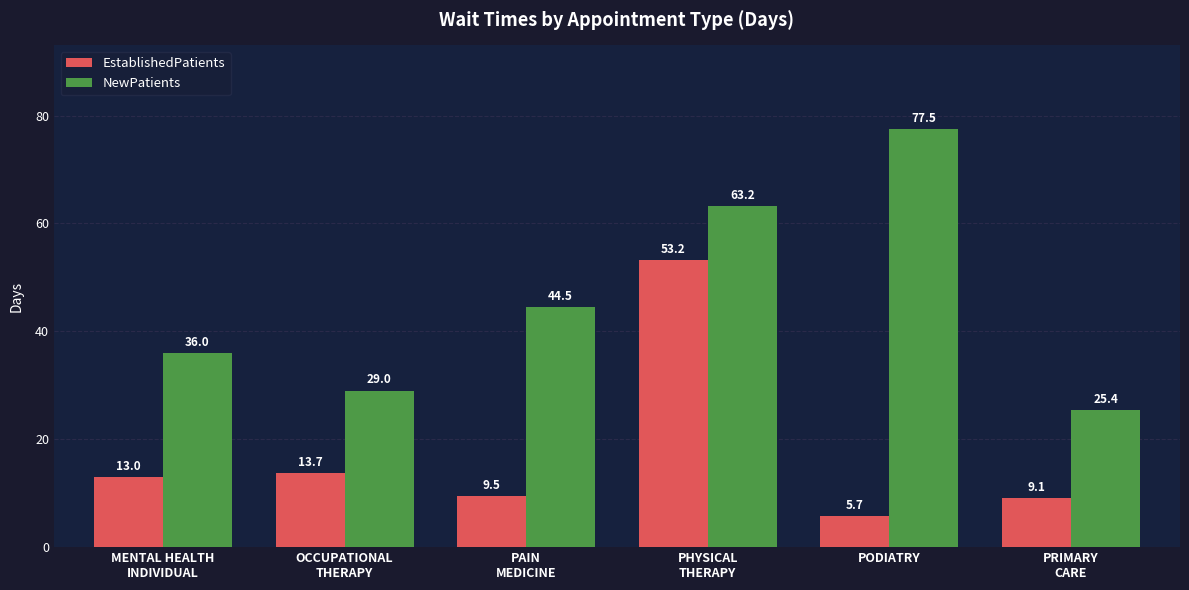

Are the bars grouped side by side (vs. stacked)?

Yes